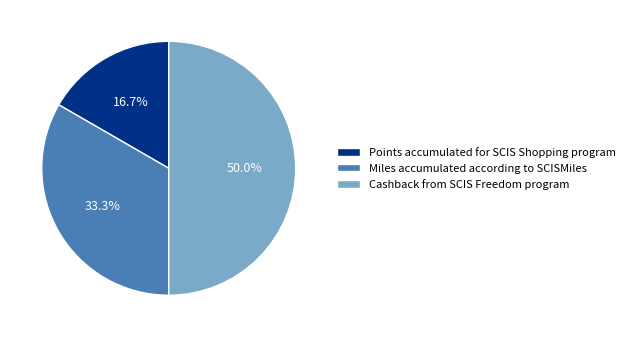

Does Miles accumulated according to SCISMiles account for over 50% of the chart?

No